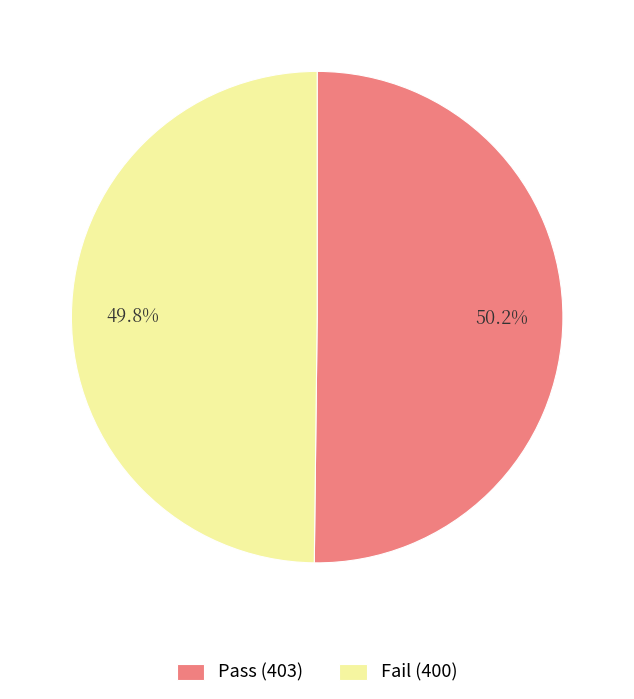

Is it true that Pass is 57% of the pie?

False